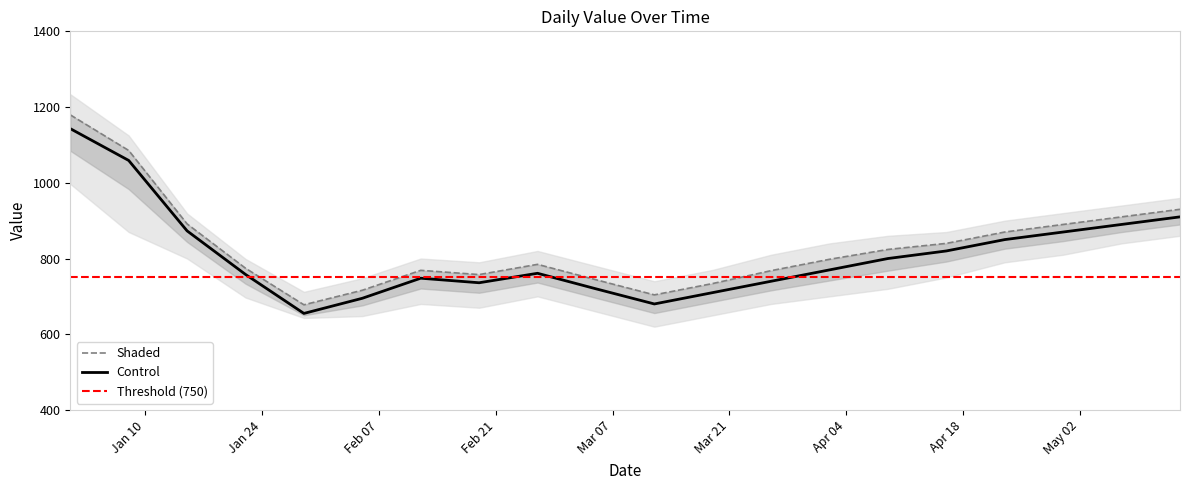

What is the label of the 1st point from the left?

2023-01-01